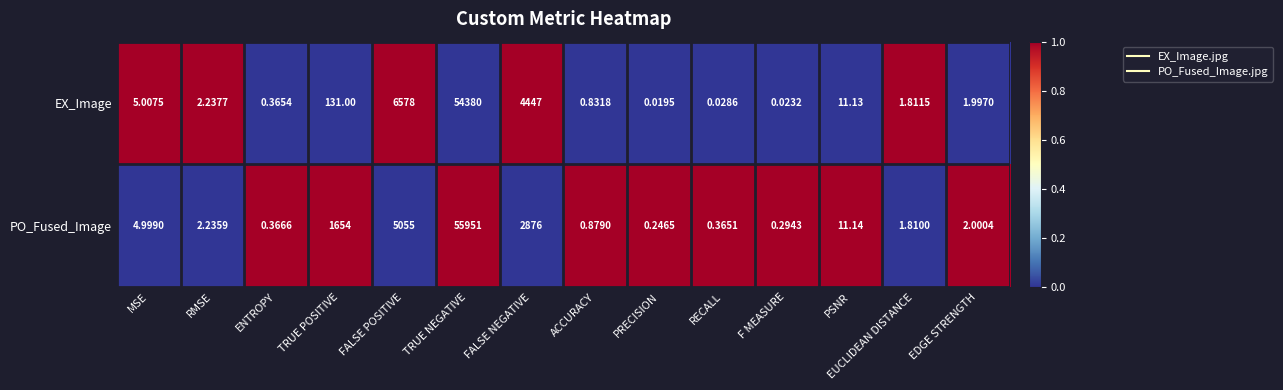

Which series has the widest spread of values?

PO_Fused_Image